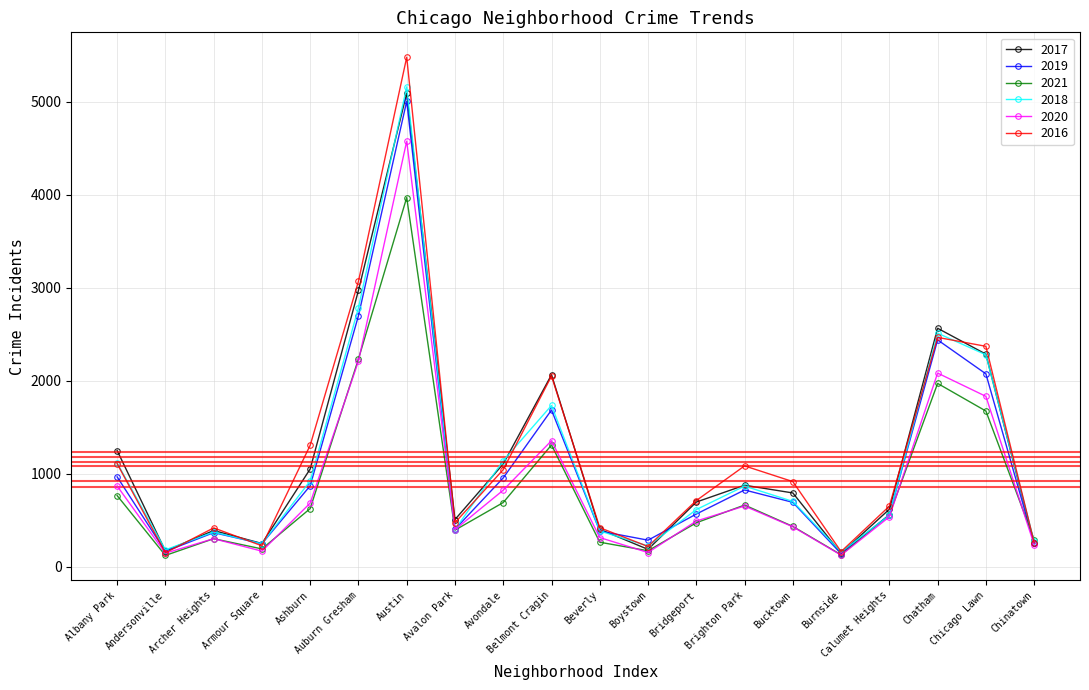

How many data points in 2021 are less than 559?

10